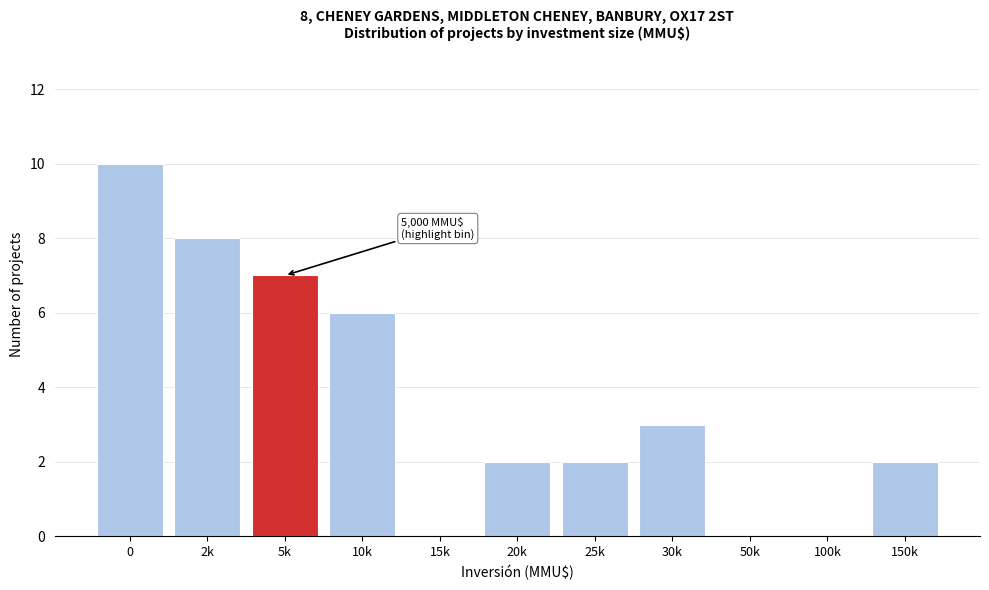

Reading left to right, list all the values displayed in this chart.

0=10	2k=8	5k=7	10k=6	15k=0	20k=2	25k=2	30k=3	50k=0	100k=0	150k=2